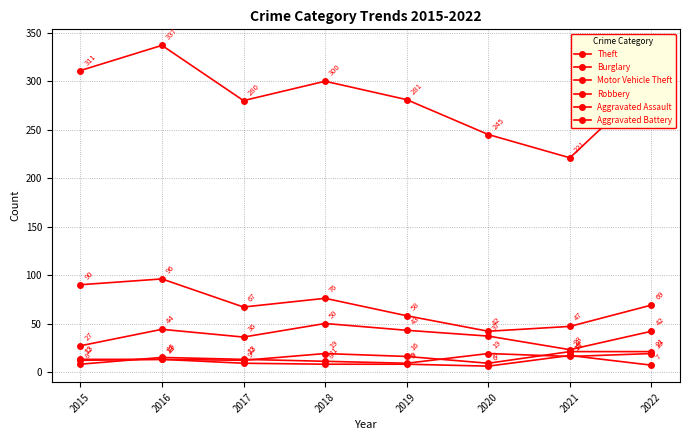

How many values in the Aggravated Assault series are below 16?

4